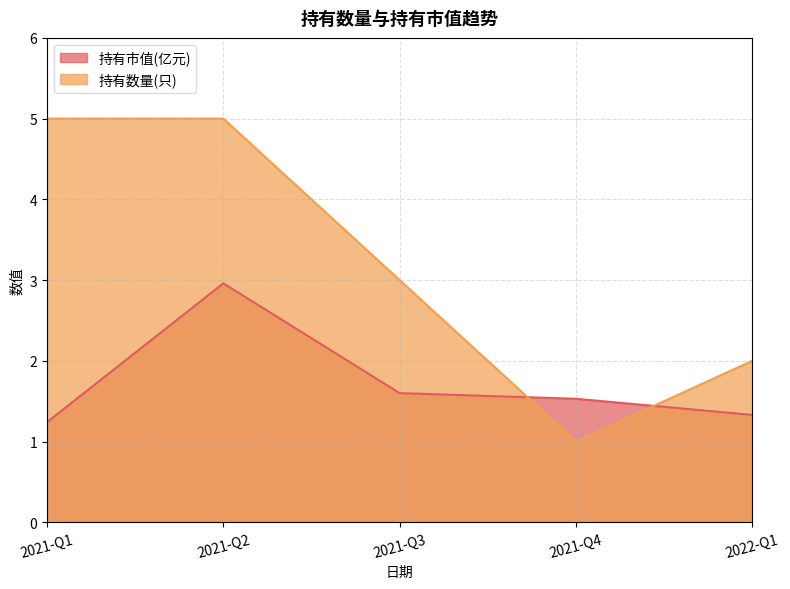

Which series changed the most between 2022-Q1 and 2021-Q1?

持有数量(只)